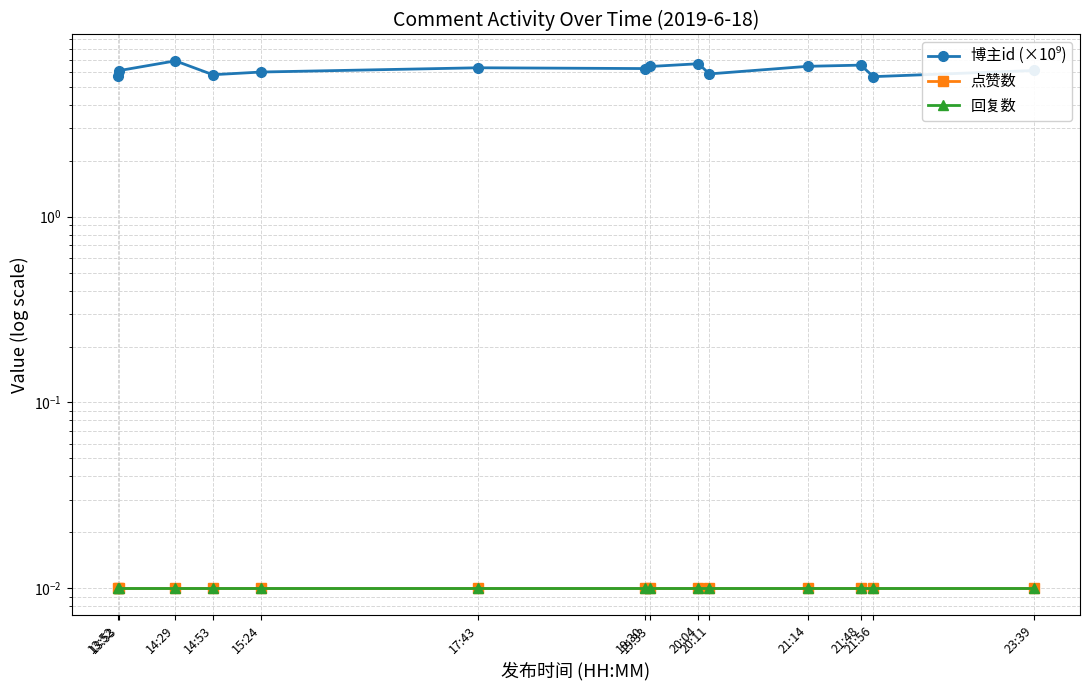

True or false: 博主id (×10⁹) has more than 2 interior local peaks.

True